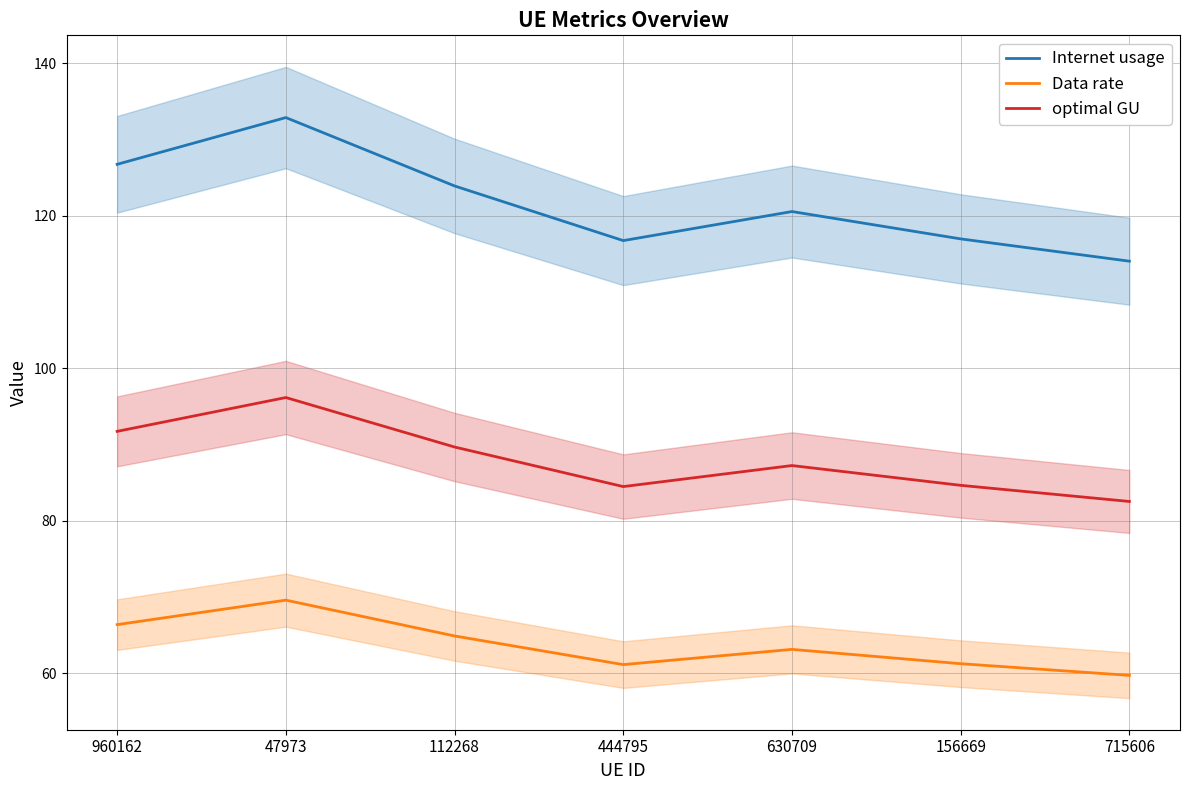

The Data rate series shows 31.1 at 47973. True or false?

False